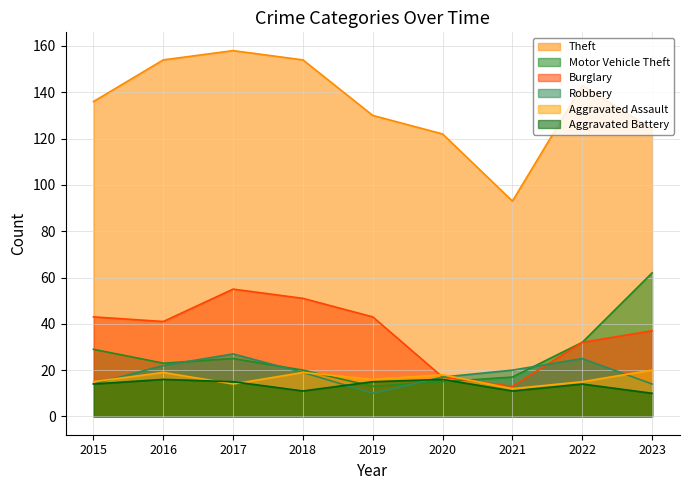

How many data points does each series have?

9